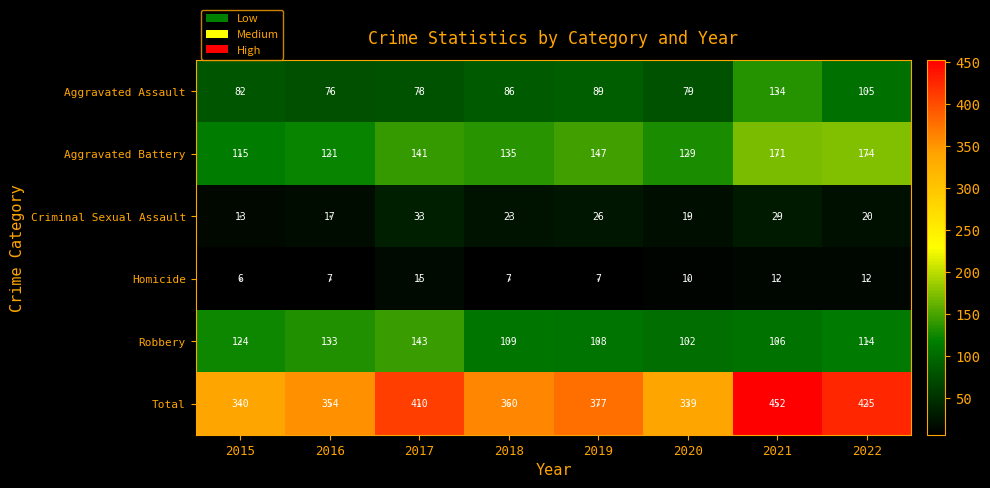

What is the total value across all series at 2020?

678